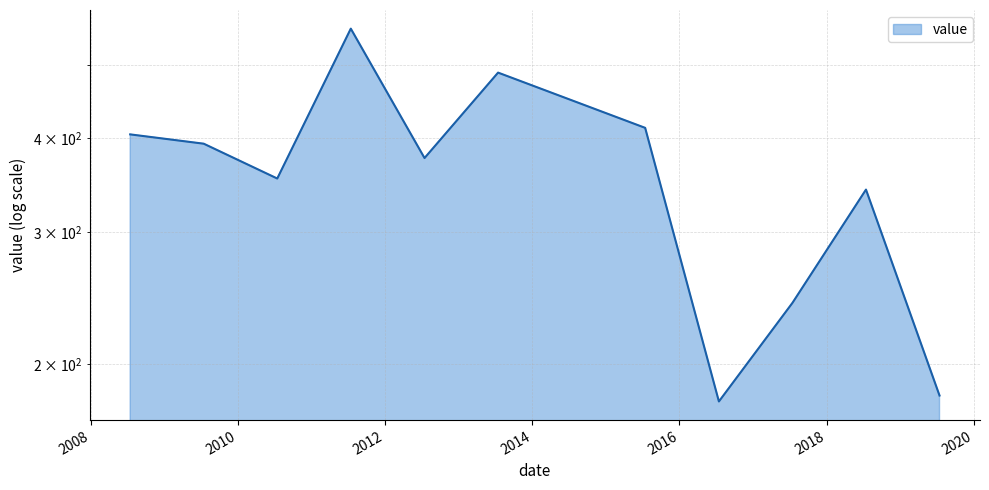

What is the sum of all values?

3933.4